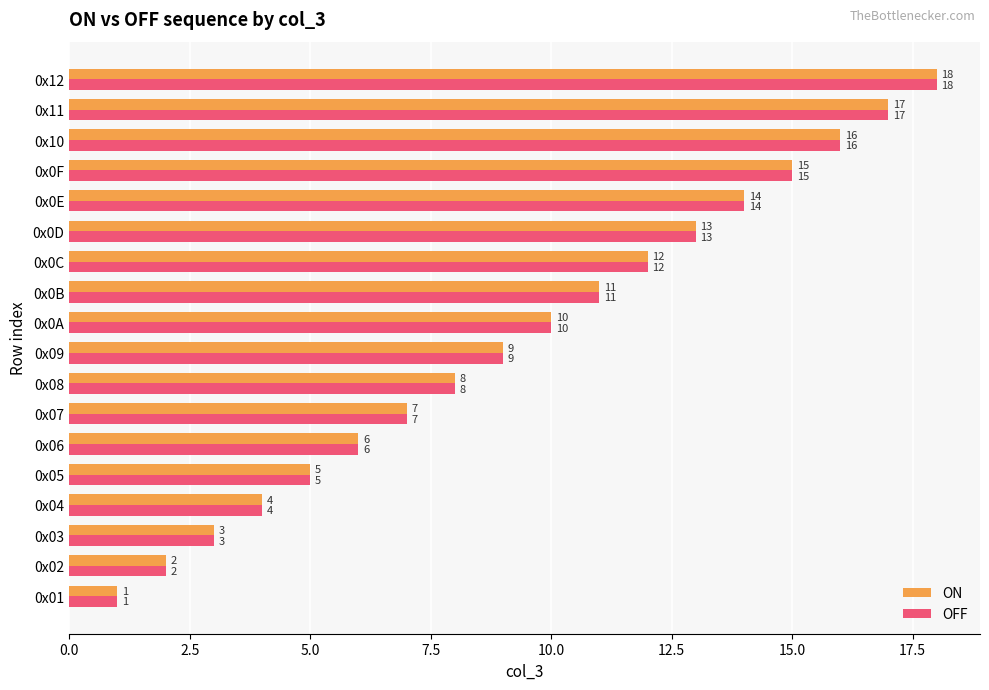

What is the difference between the second highest and second lowest values in the OFF series?

15